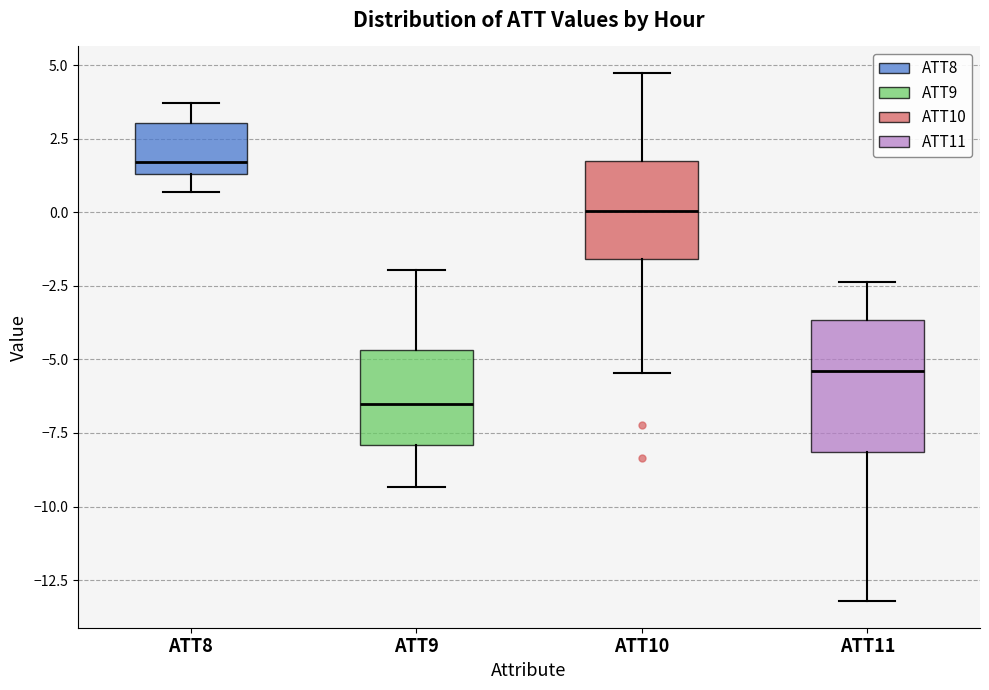

Where is the upper edge of the box for ATT10 on the y-axis? The values are not printed on the chart, so give them approximately, as read against the axis.

1.5